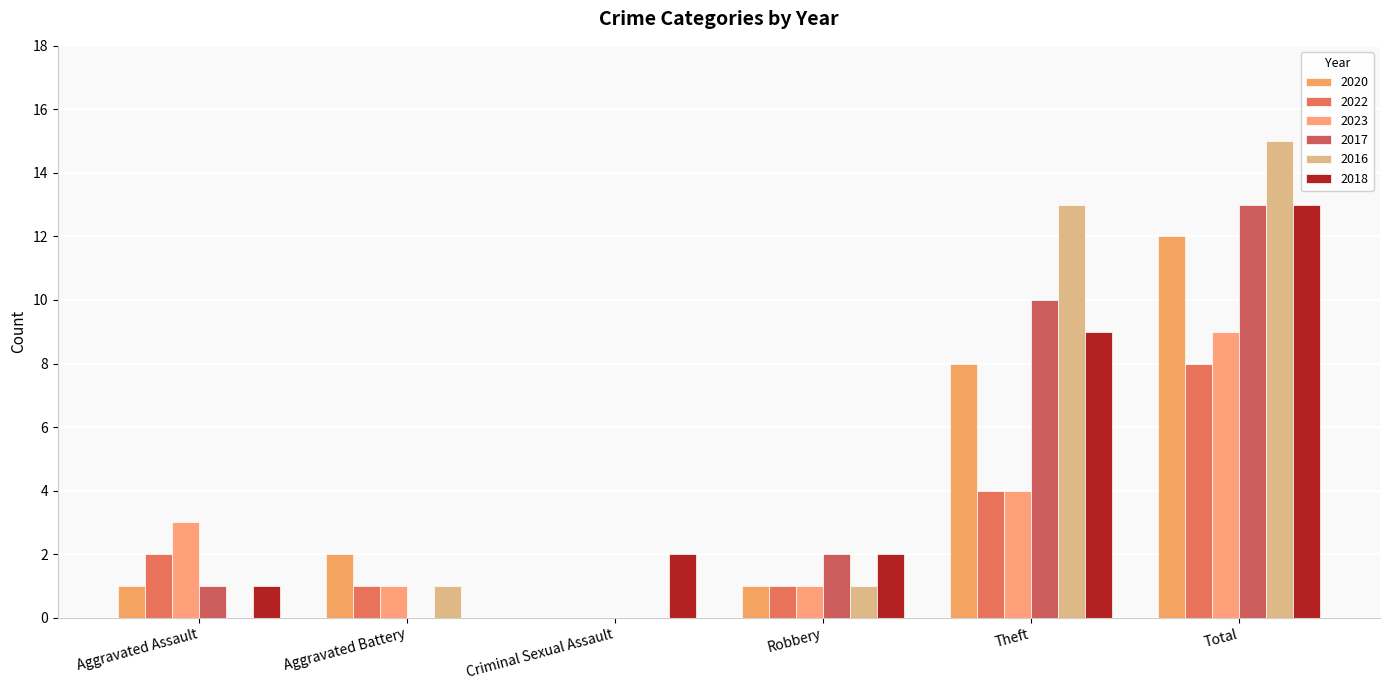

Which series changed the most between Aggravated Assault and Criminal Sexual Assault?

2023